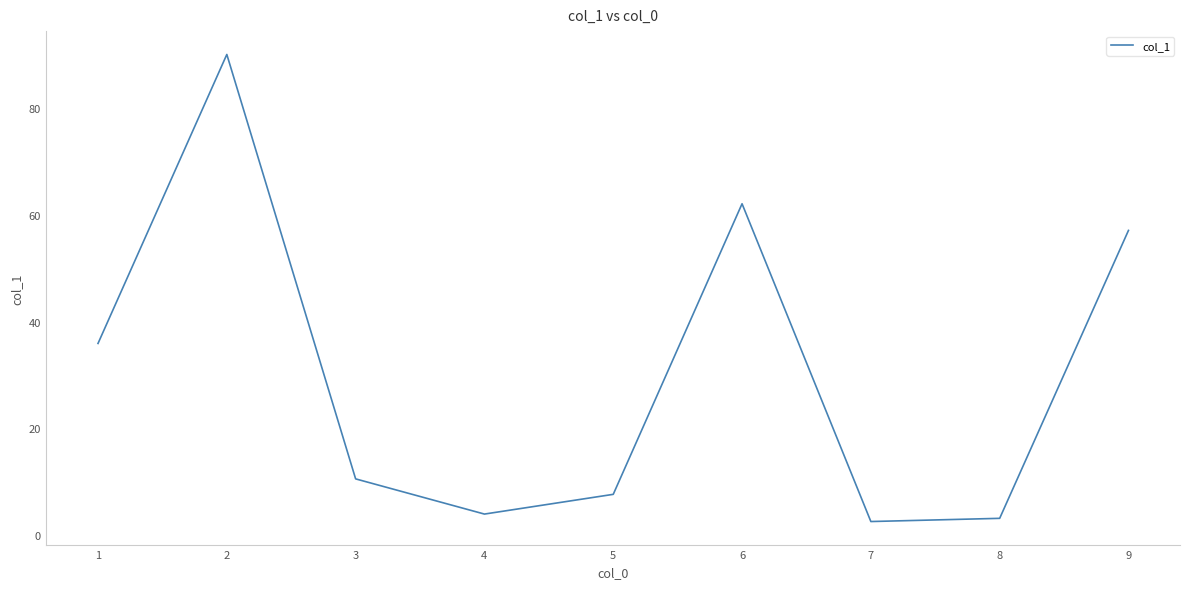

What is the greatest value displayed?

90.1